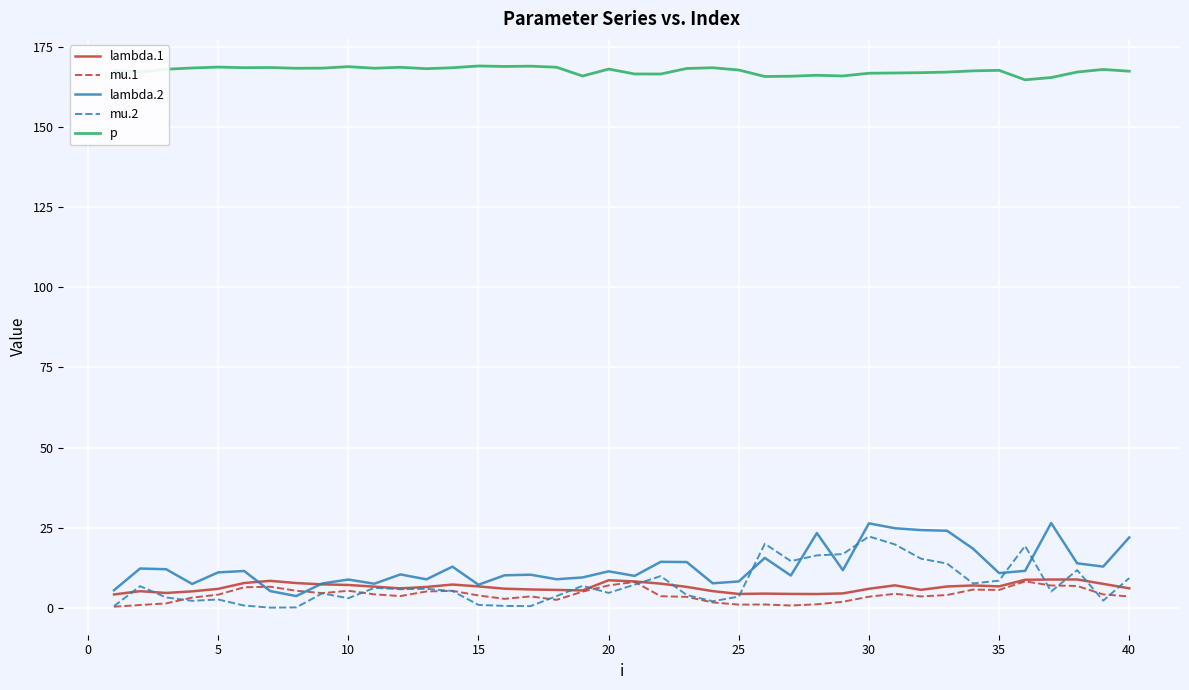

How many lines are shown in the chart?

5